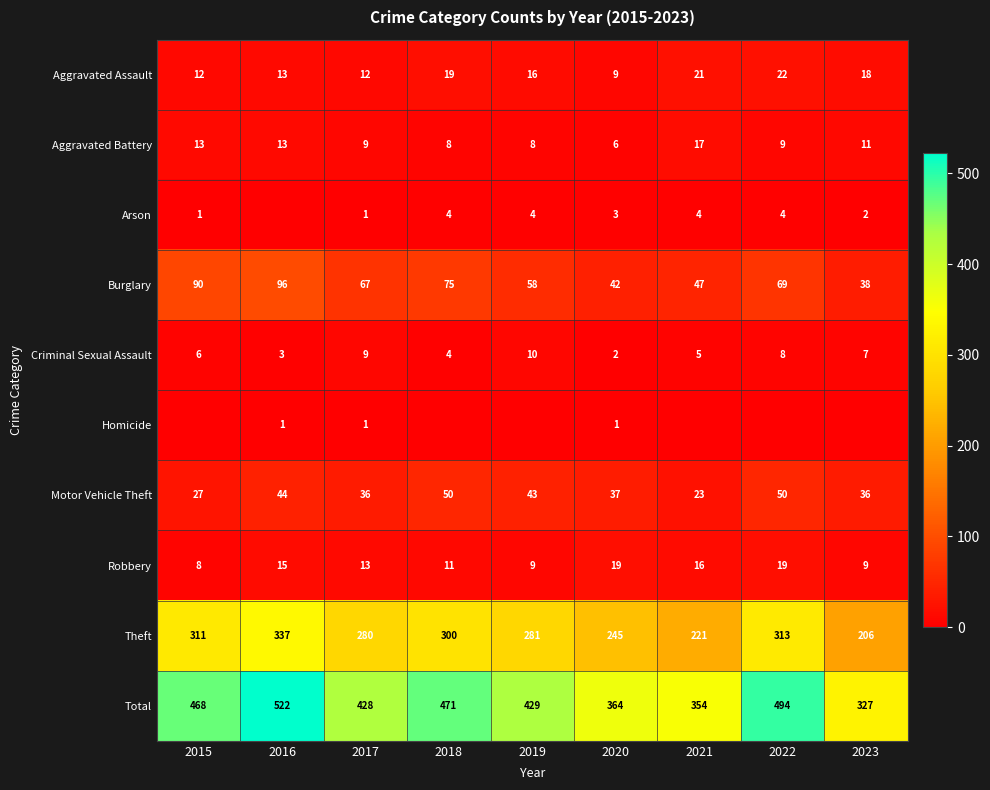

What is the sum of all Aggravated Battery values?

94